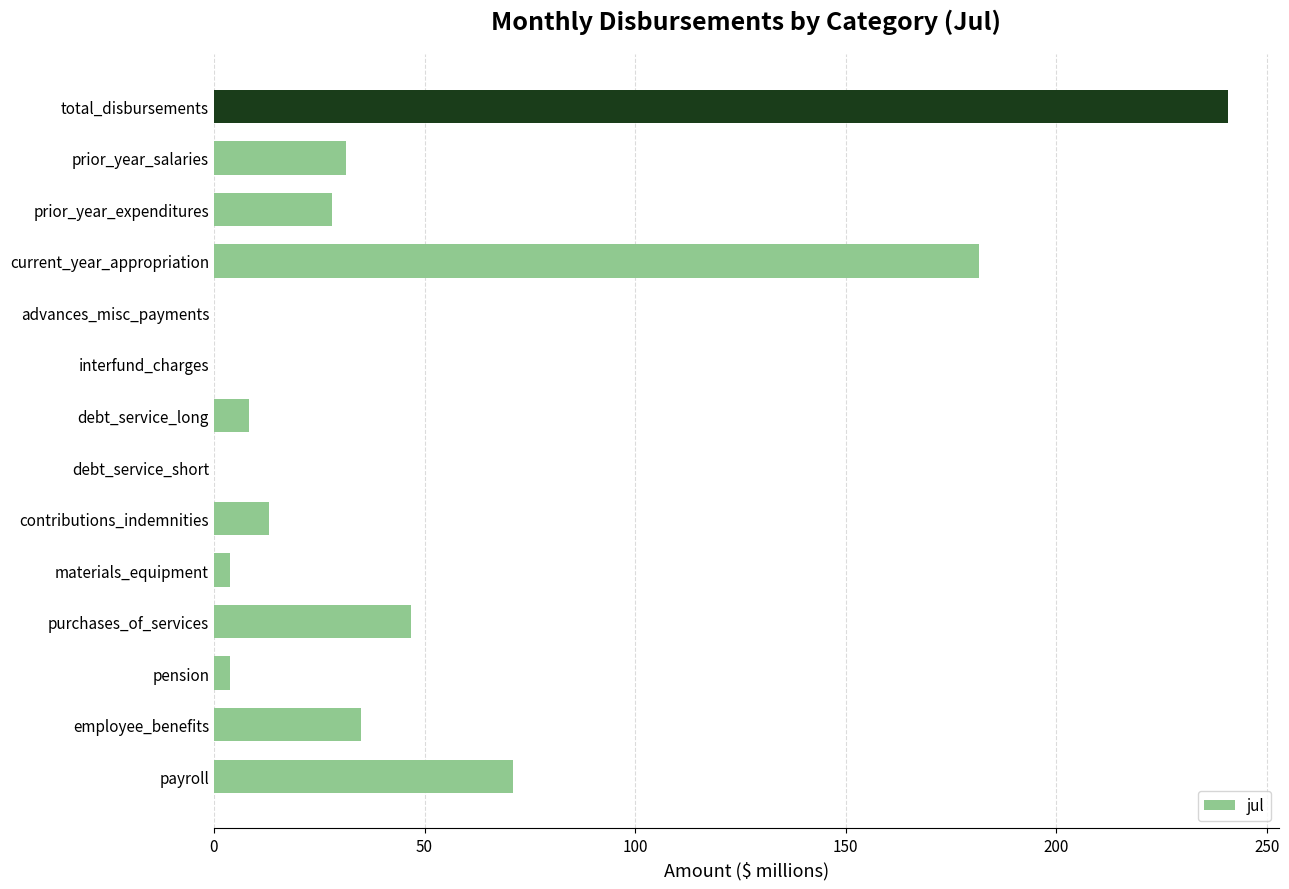

Where is the data nearest to the value 120?

payroll